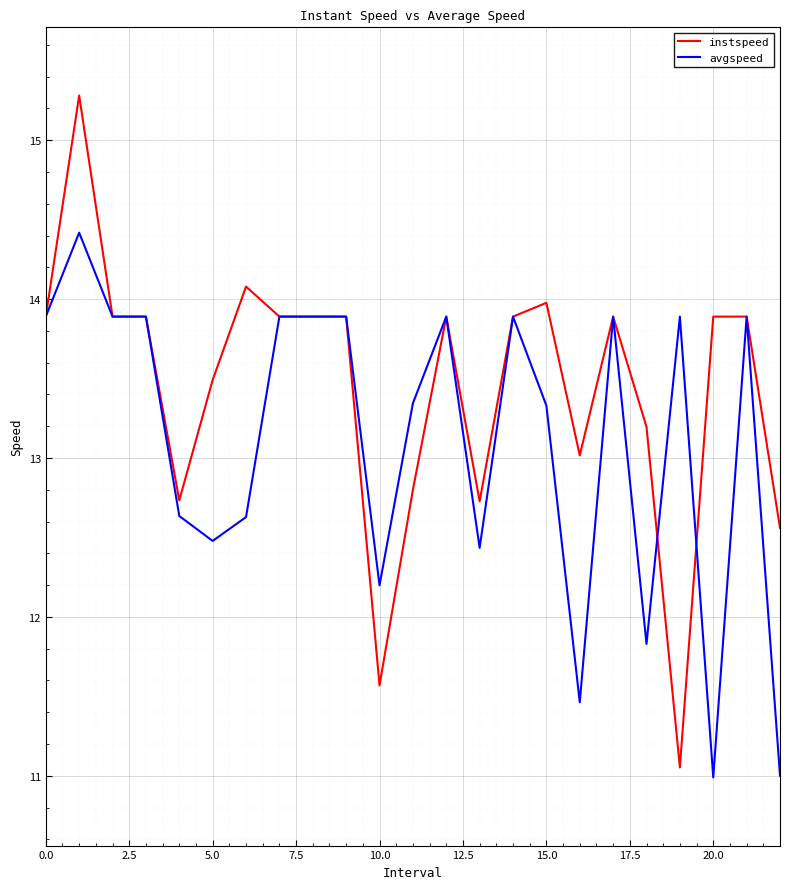

True or false: avgspeed has more than 2 points higher than both neighbors.

True